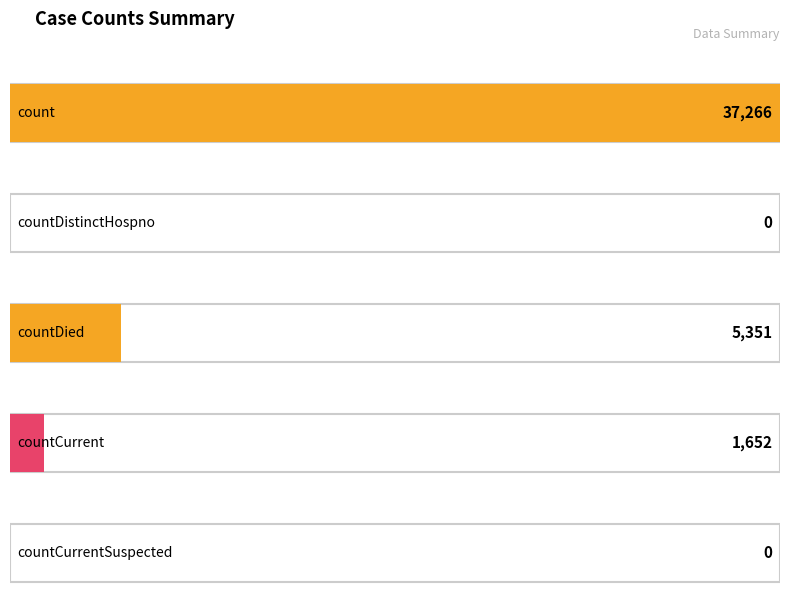

Reading left to right, what are all the values shown in this chart?

count=37266	countDistinctHospno=0	countDied=5351	countCurrent=1652	countCurrentSuspected=0